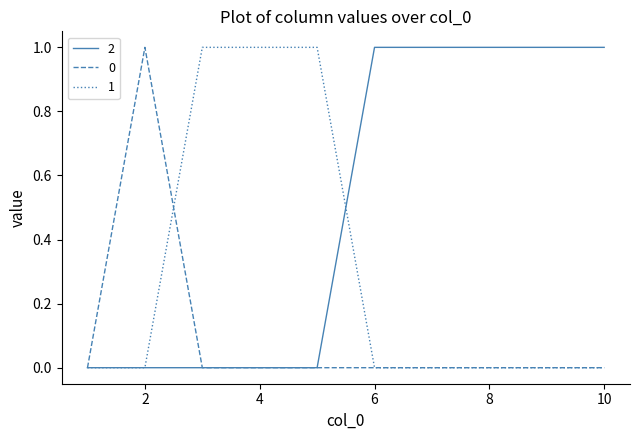

List the series in order of their overall mean, highest first.

2, 1, 0